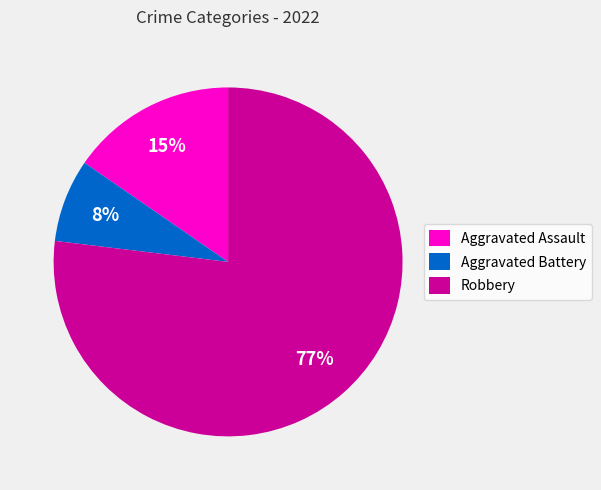

How many slices are in this pie chart?

3